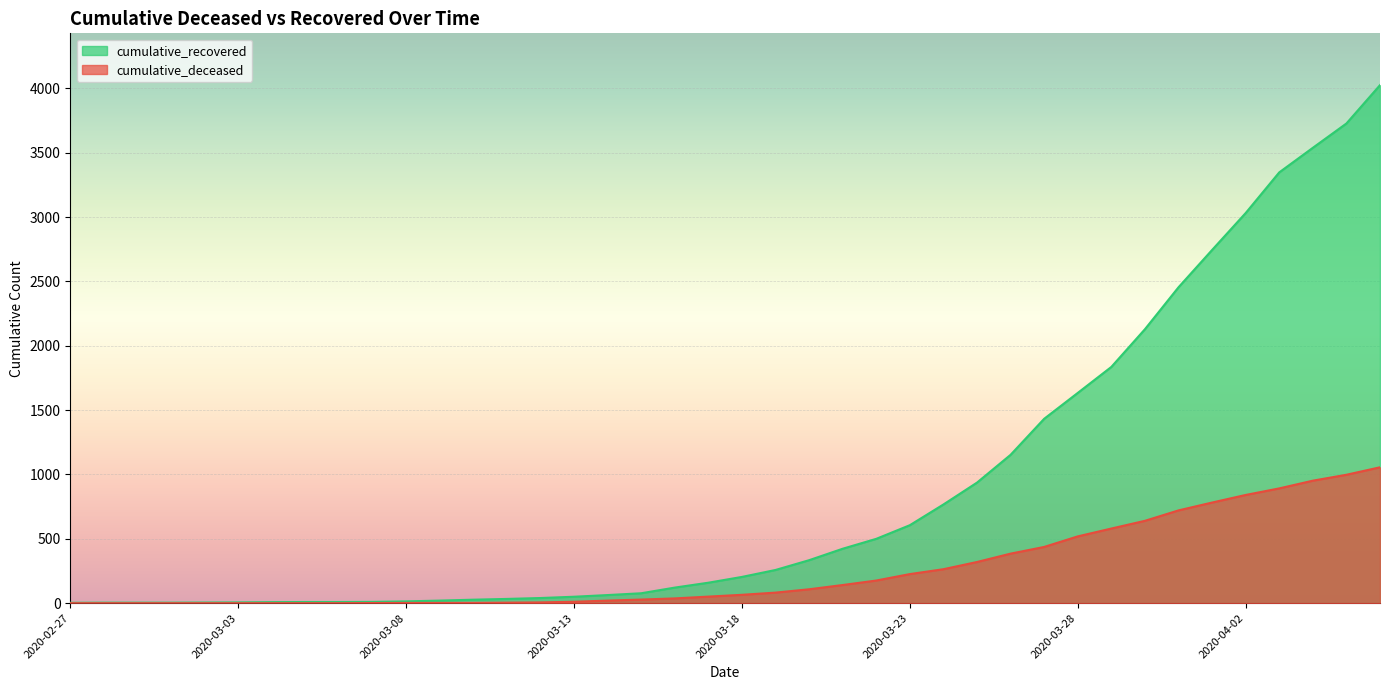

What position from the right is 2020-03-23?

15